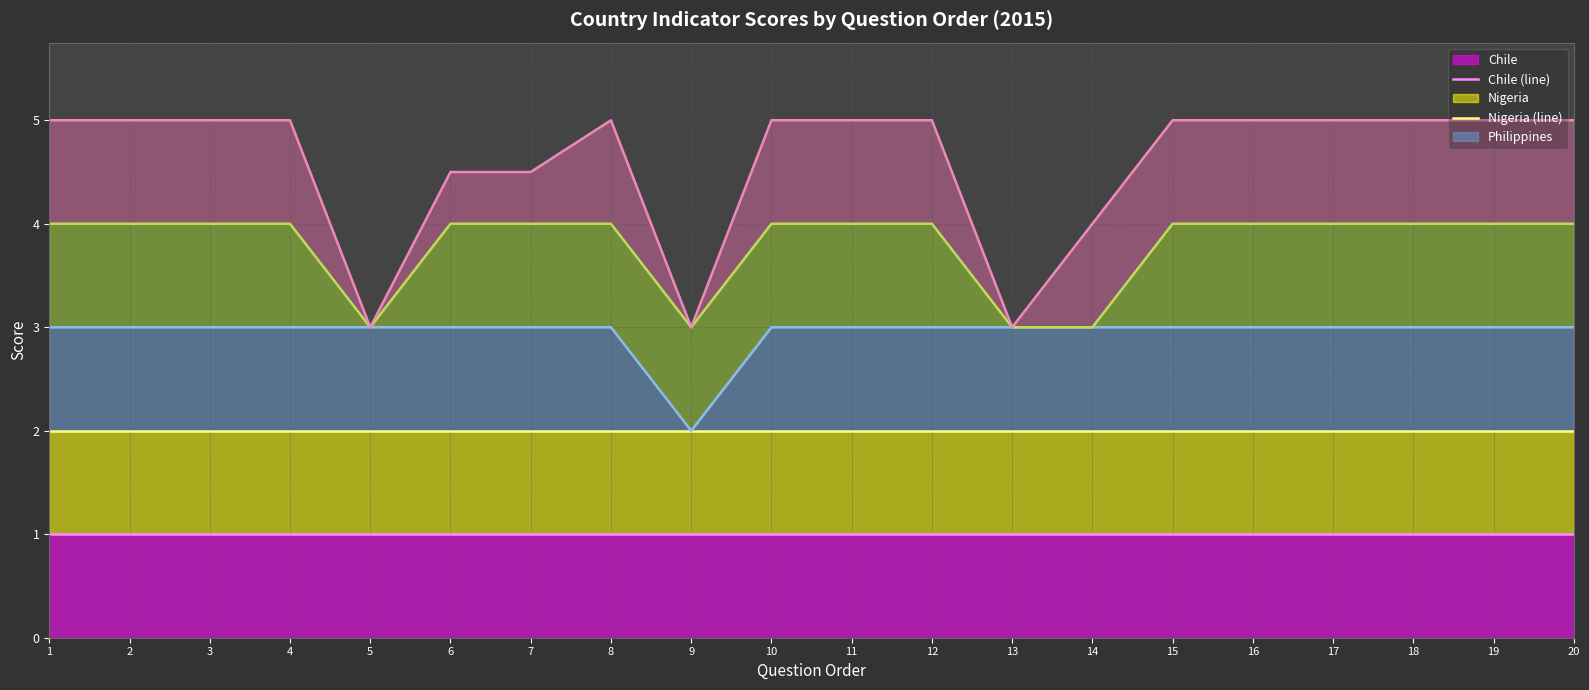

How many interior local peaks does the Zimbabwe (line) series have?

1